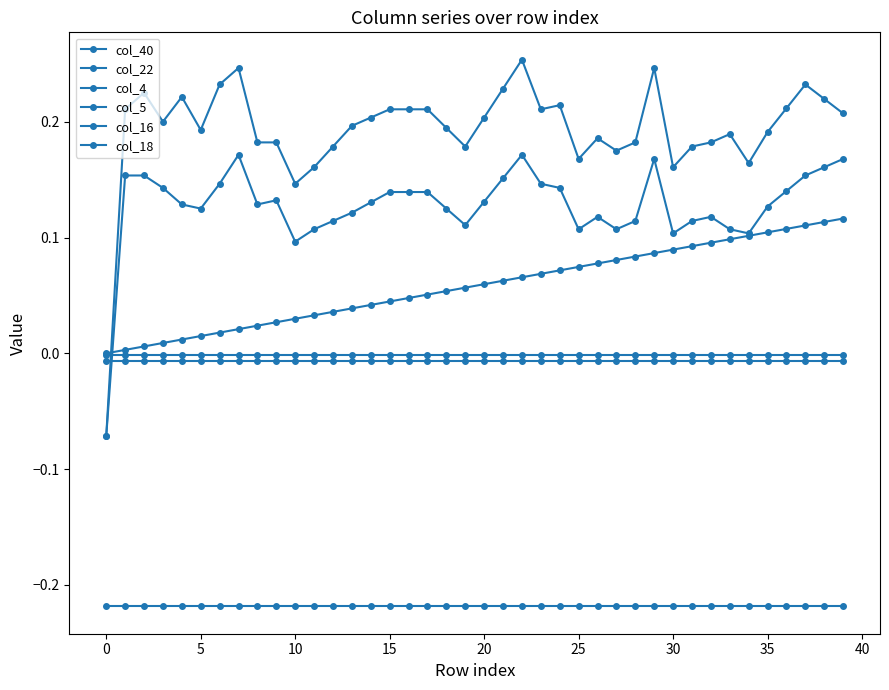

How many data points in col_5 are above 0?

39